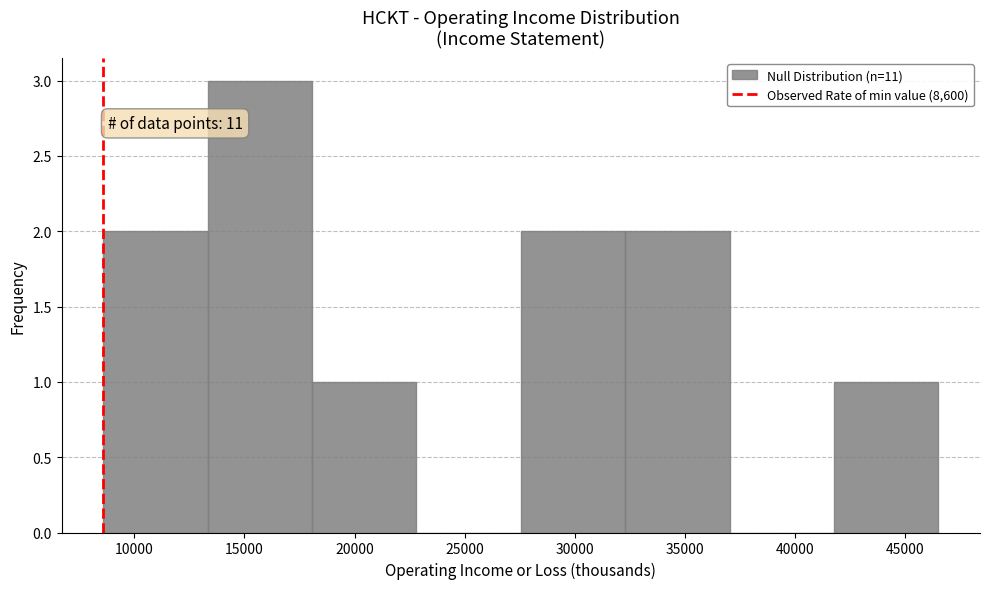

Which range on the x-axis has the tallest bar?

13500 to 18000